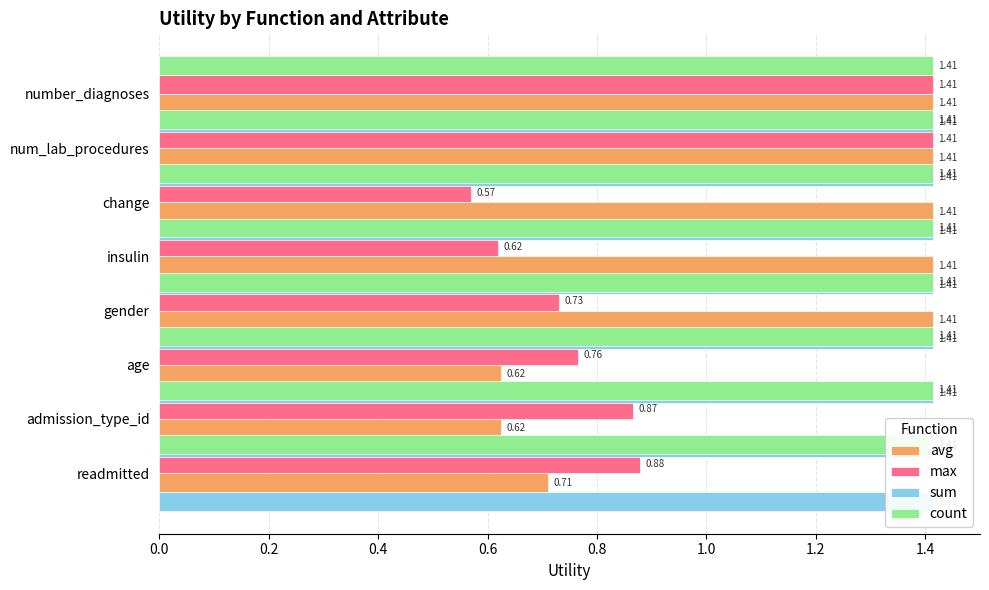

Does the chart contain stacked bars?

No